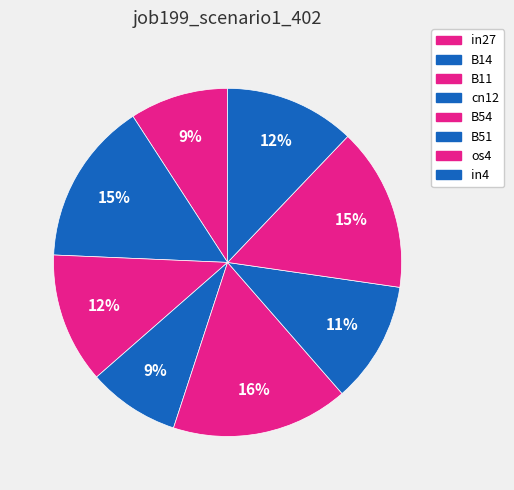

How many segments does this pie chart have?

8